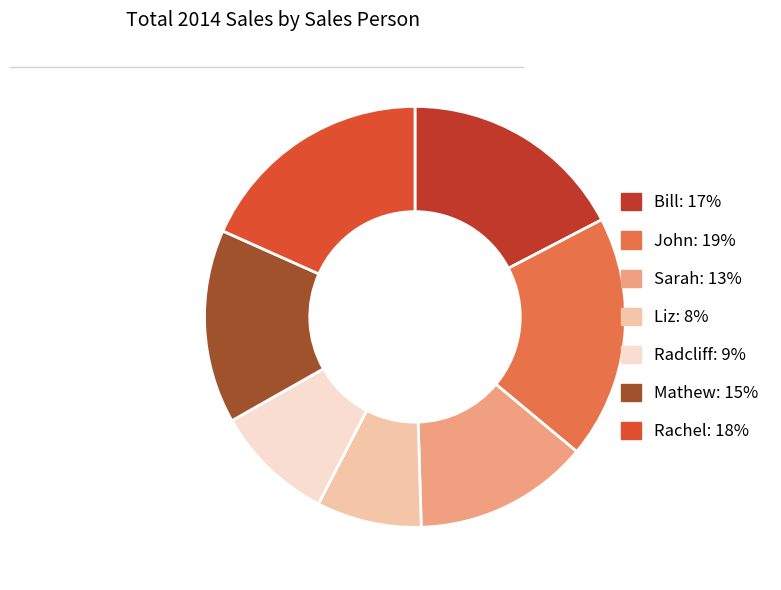

Is Bill the majority of the pie?

No